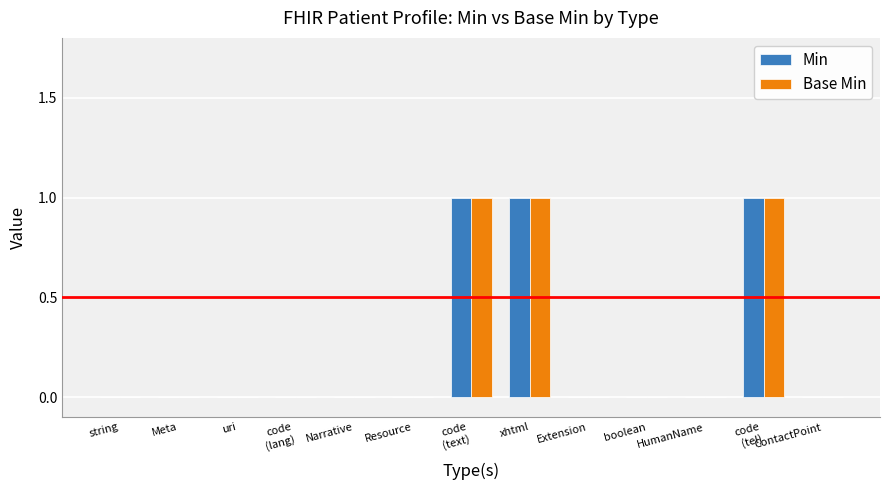

What is the sum of all Base Min values?

3